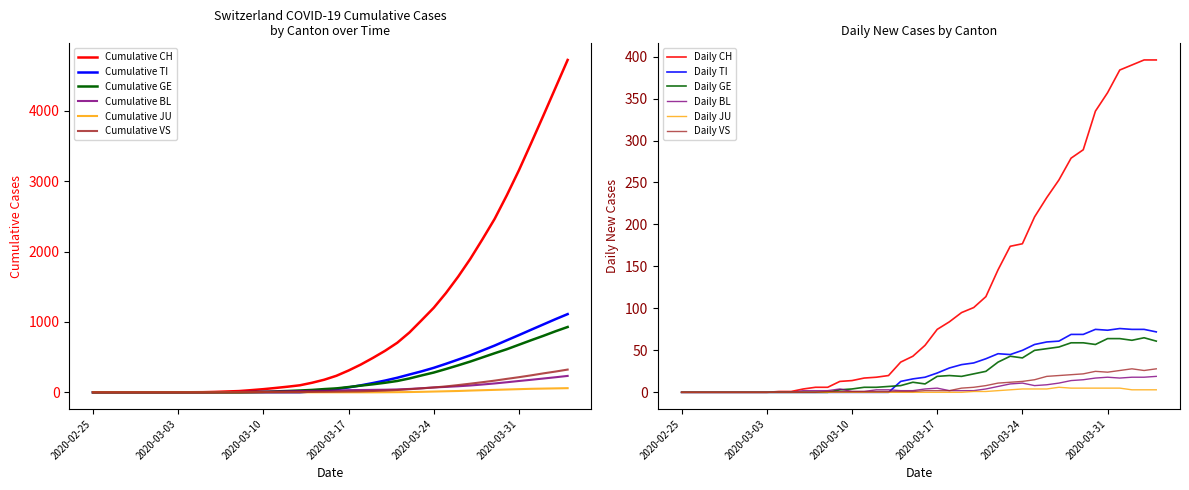

How many interior local valleys does the GE series have?

5